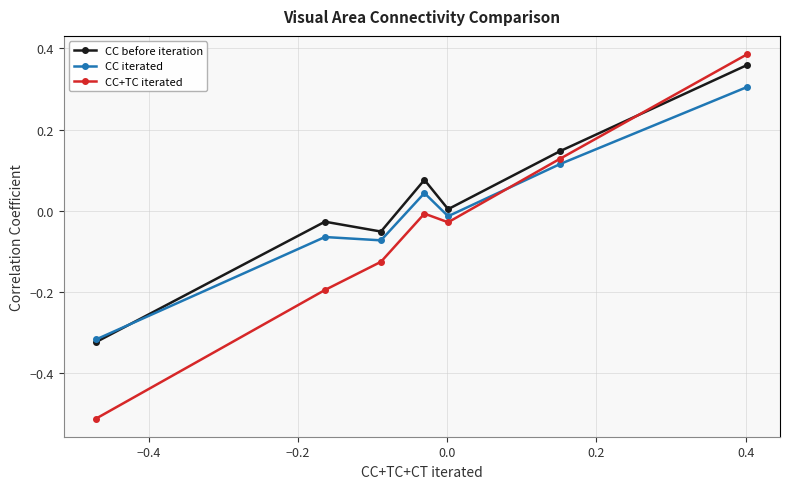

Which series has the widest spread of values?

CC+TC iterated